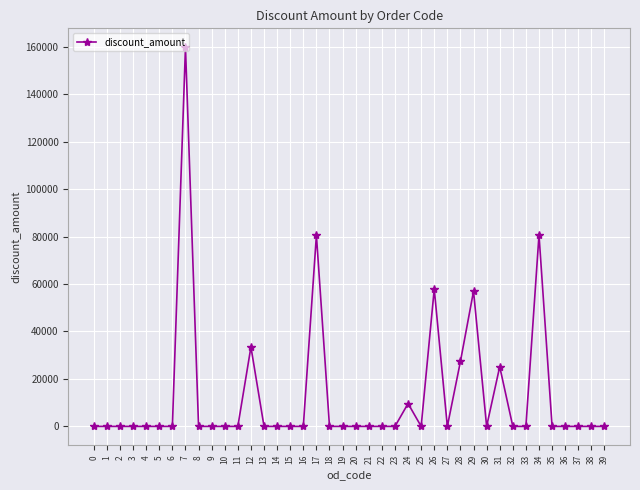

What is the average value?

13287